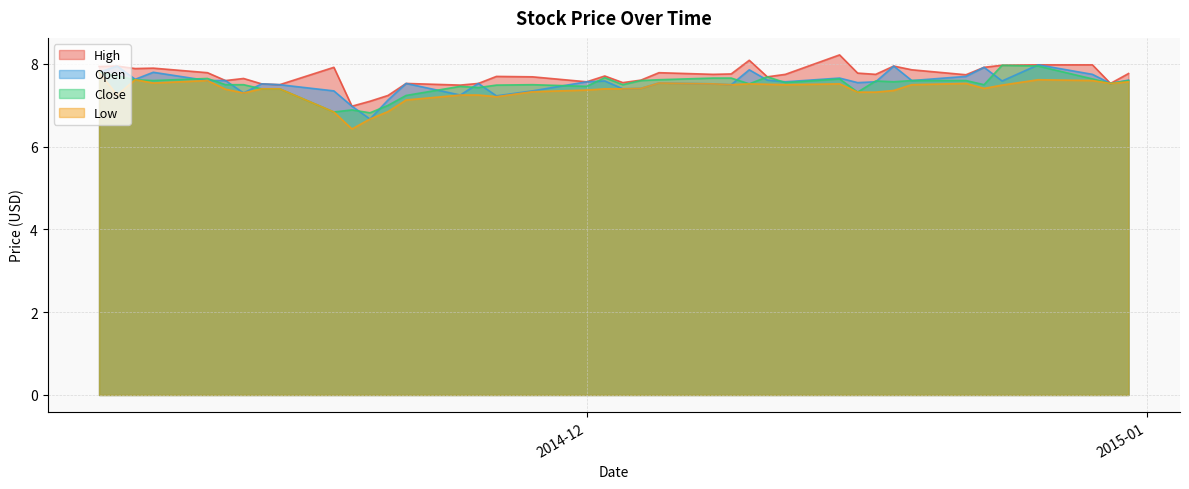

What is the difference between the second highest and second lowest values in the Open series?

1.0